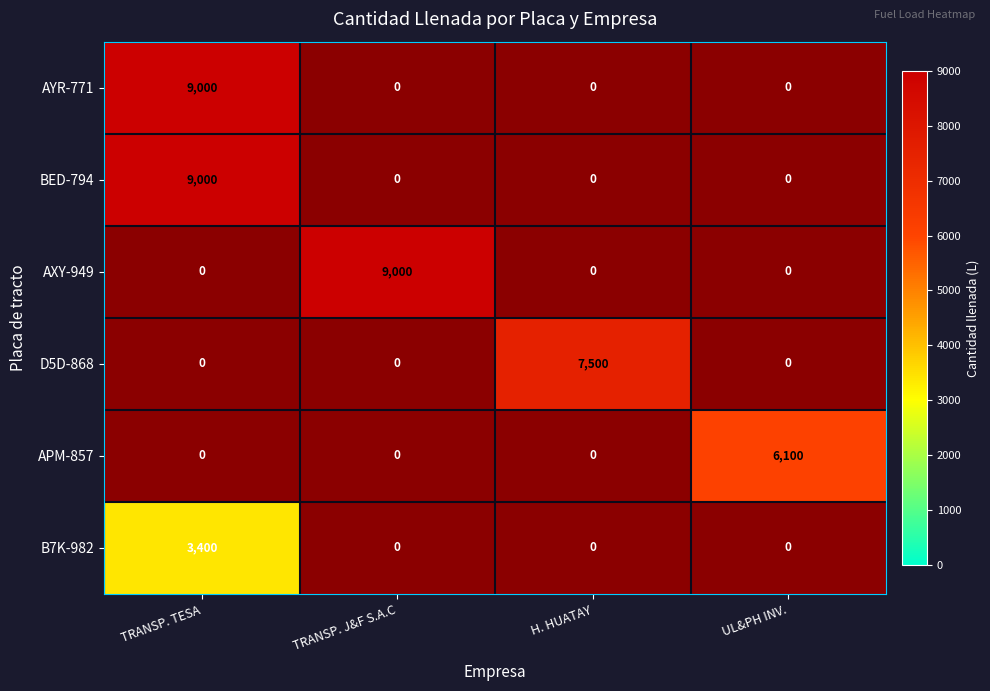

The AYR-771 series shows 9000 at TRANSP. TESA. True or false?

True